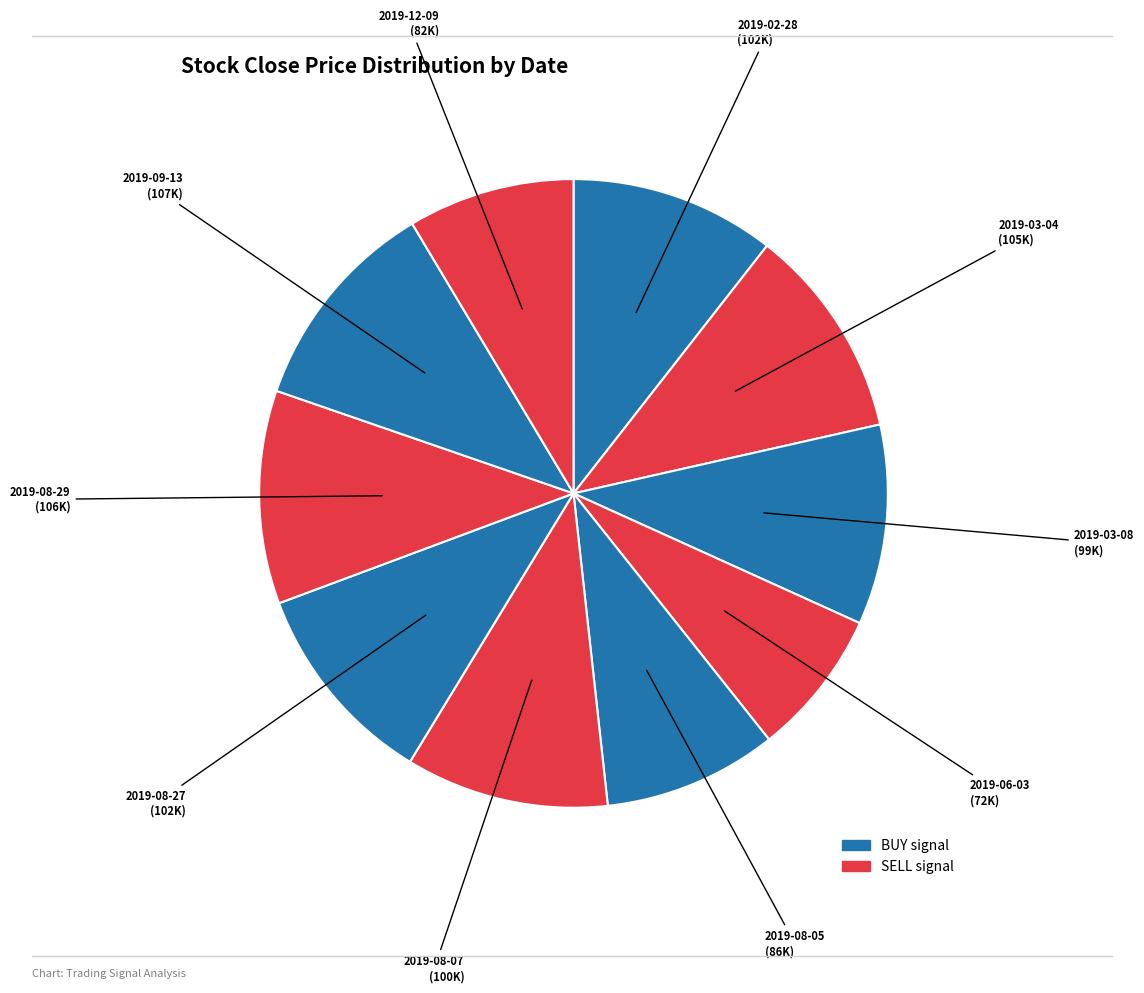

How many slices are in this pie chart?

10